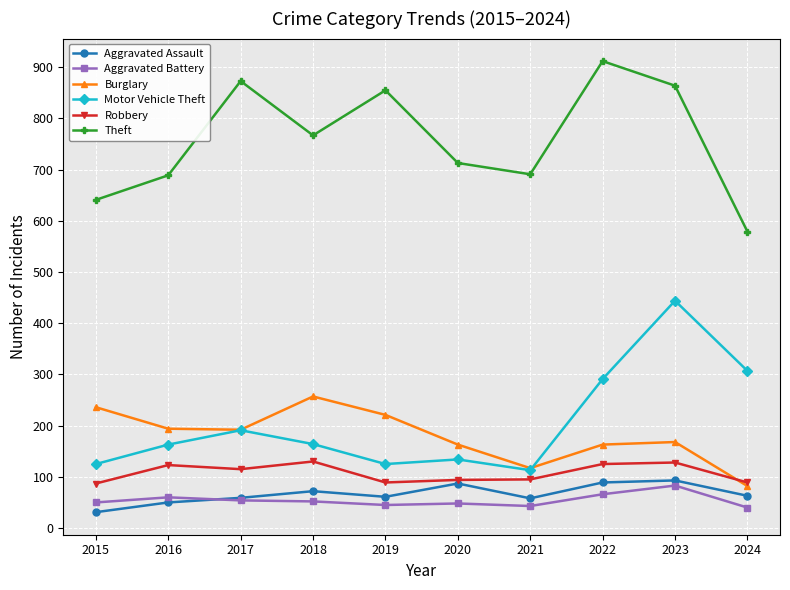

What is the approximate value of Burglary at 2022?

163